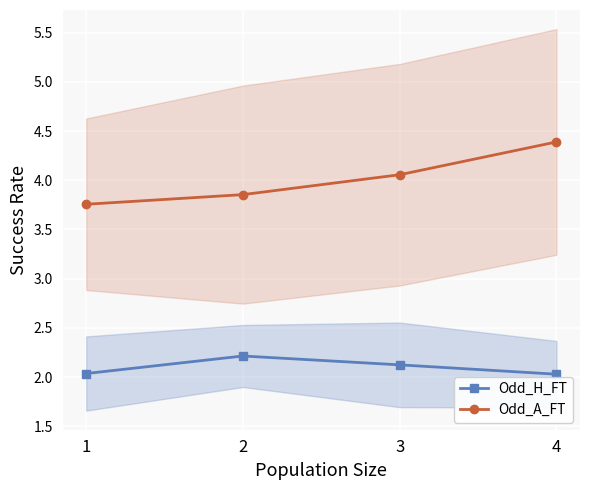

What is the difference between the second highest and second lowest values in the Odd_H_FT series?

0.1